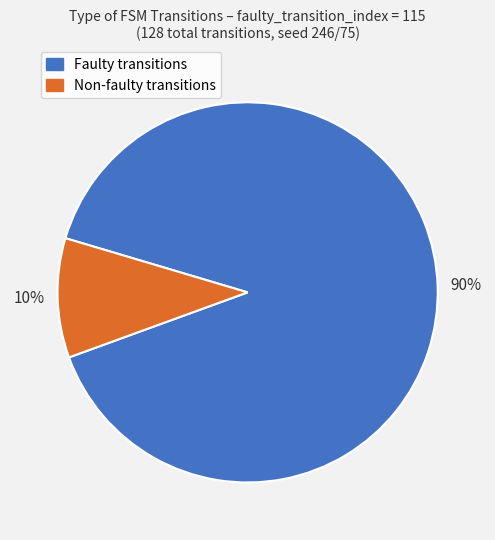

To the nearest percent, what is the difference between the largest and smallest slice percentages?

80%